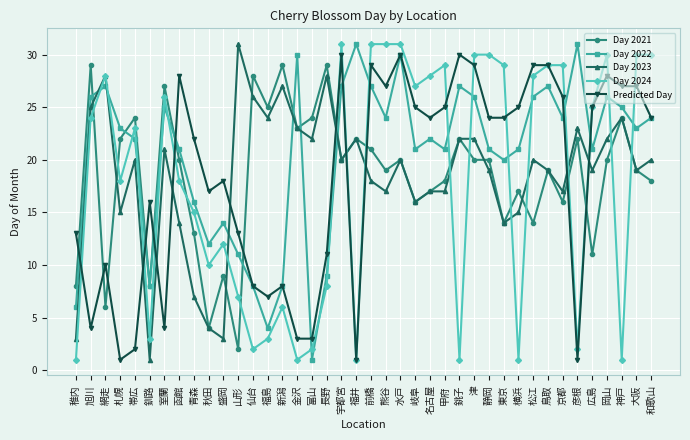

Is the value of Day 2021 at 稚内 greater than the value of Day 2024 at 京都?

No